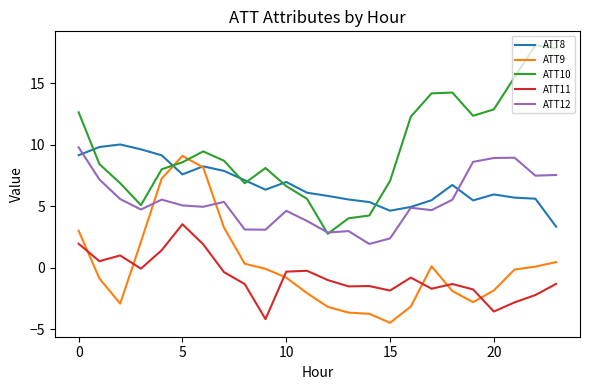

True or false: ATT11 and ATT12 cross at least once.

False